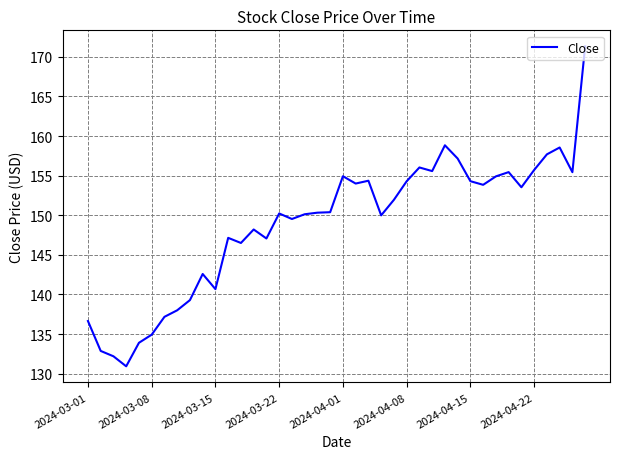

What is the greatest value displayed?

171.3